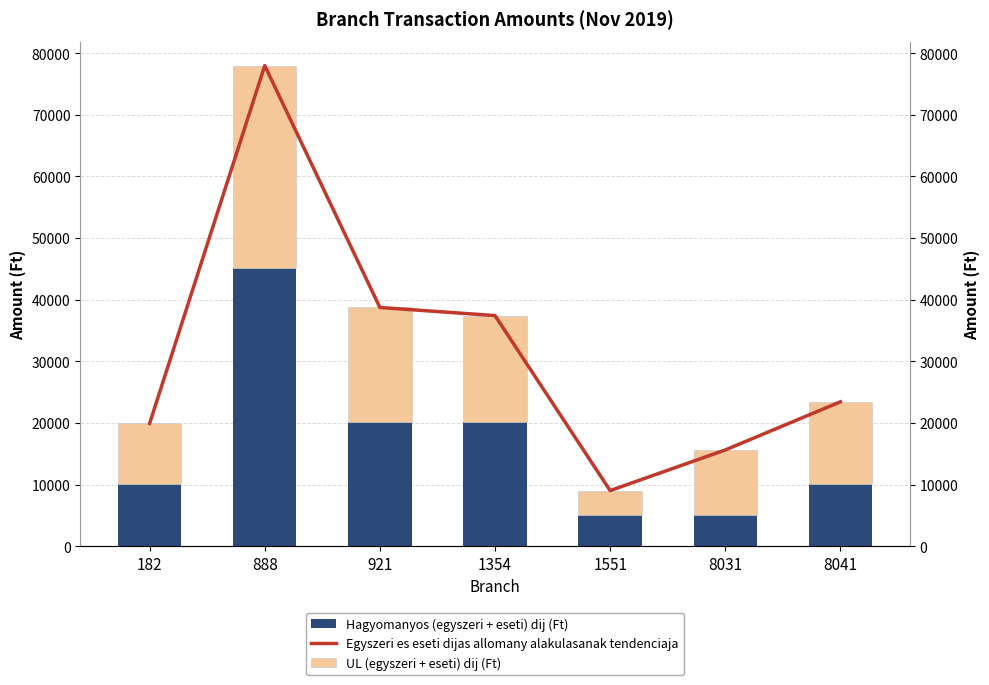

At which label does Egyszeri es eseti dijas allomany alakulasanak tendenciaja reach its minimum?

1551